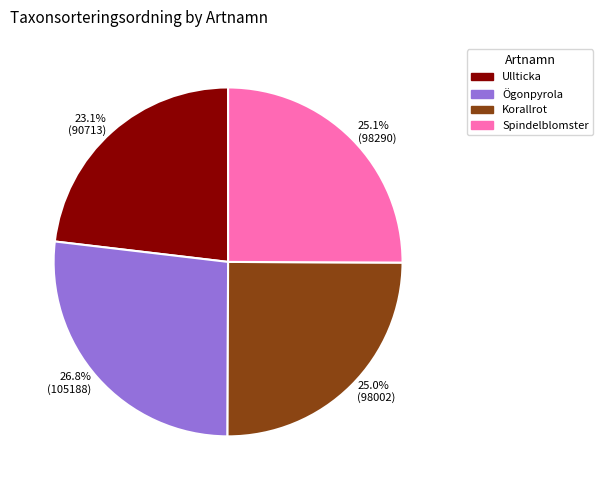

Which category has the biggest portion of the pie?

26.8% (105188)